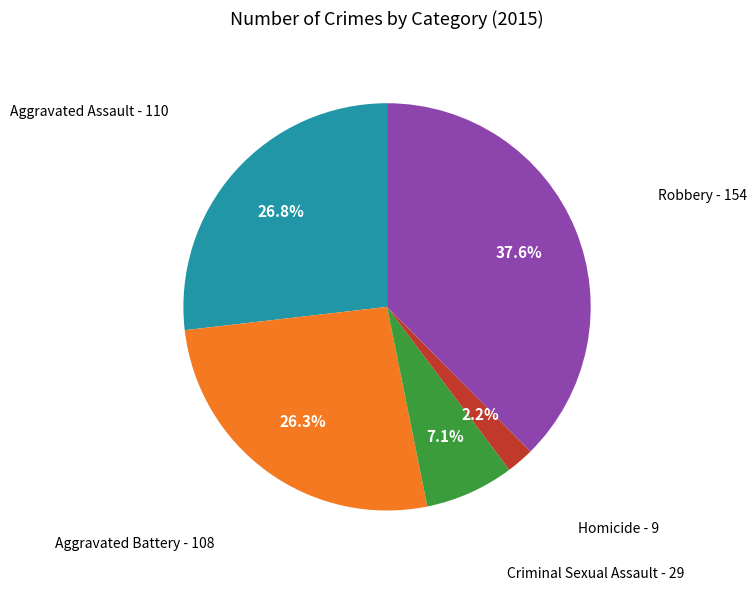

What is the smallest slice in the pie chart?

Homicide